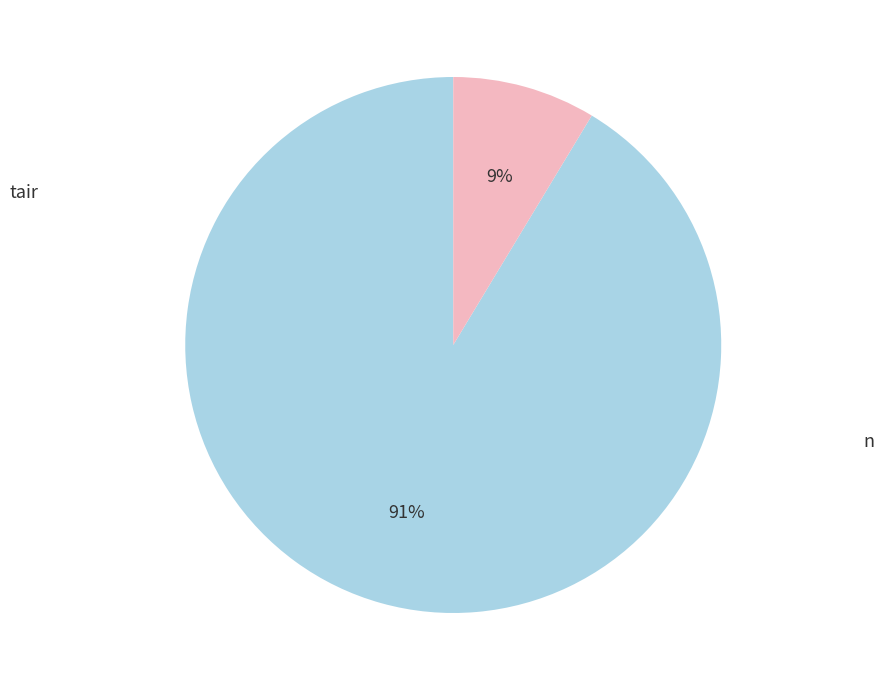

Is there any slice that represents more than half of the pie?

Yes